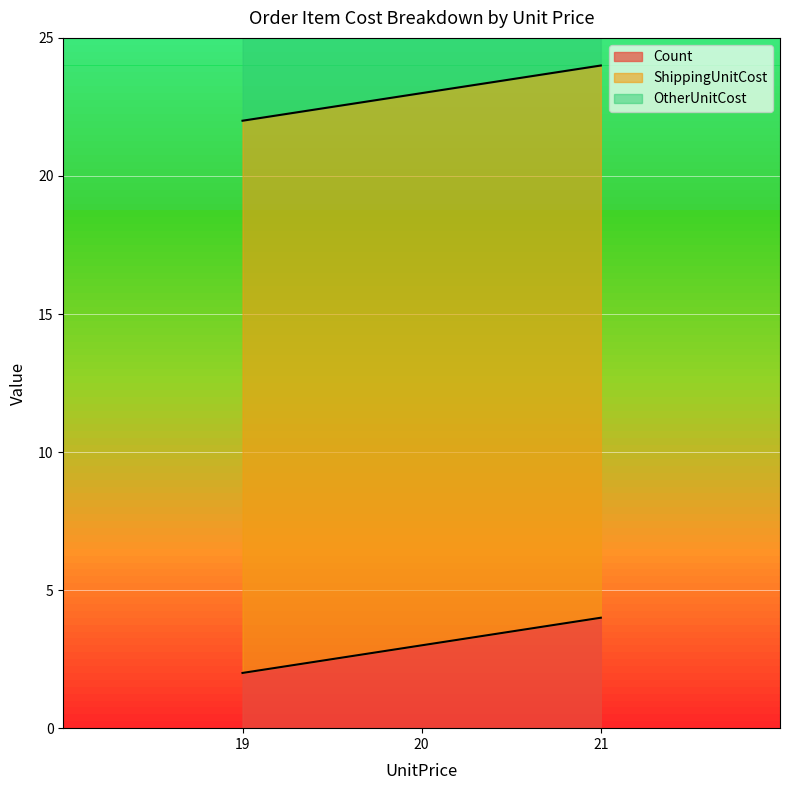

The value of Count at 19 is 3. True or false?

False